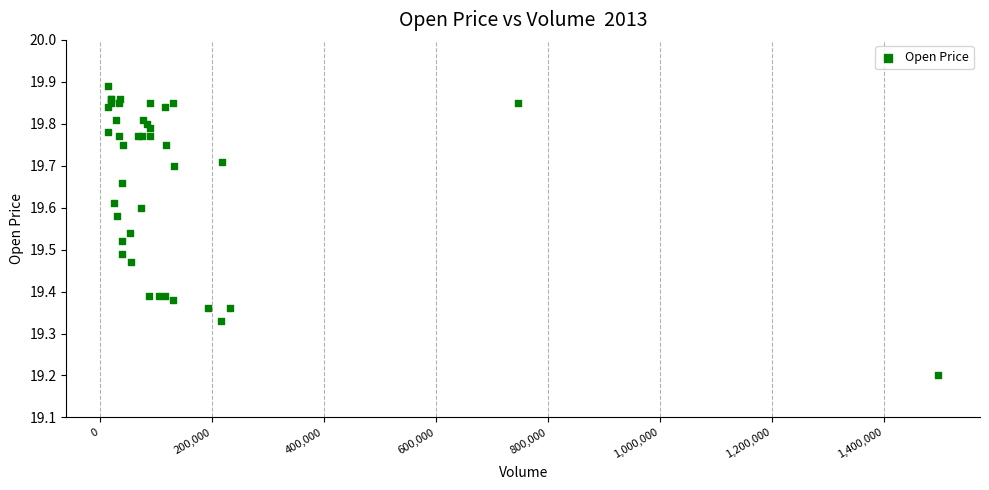

What Y value in the scatter plot is closest to 19?

19.2